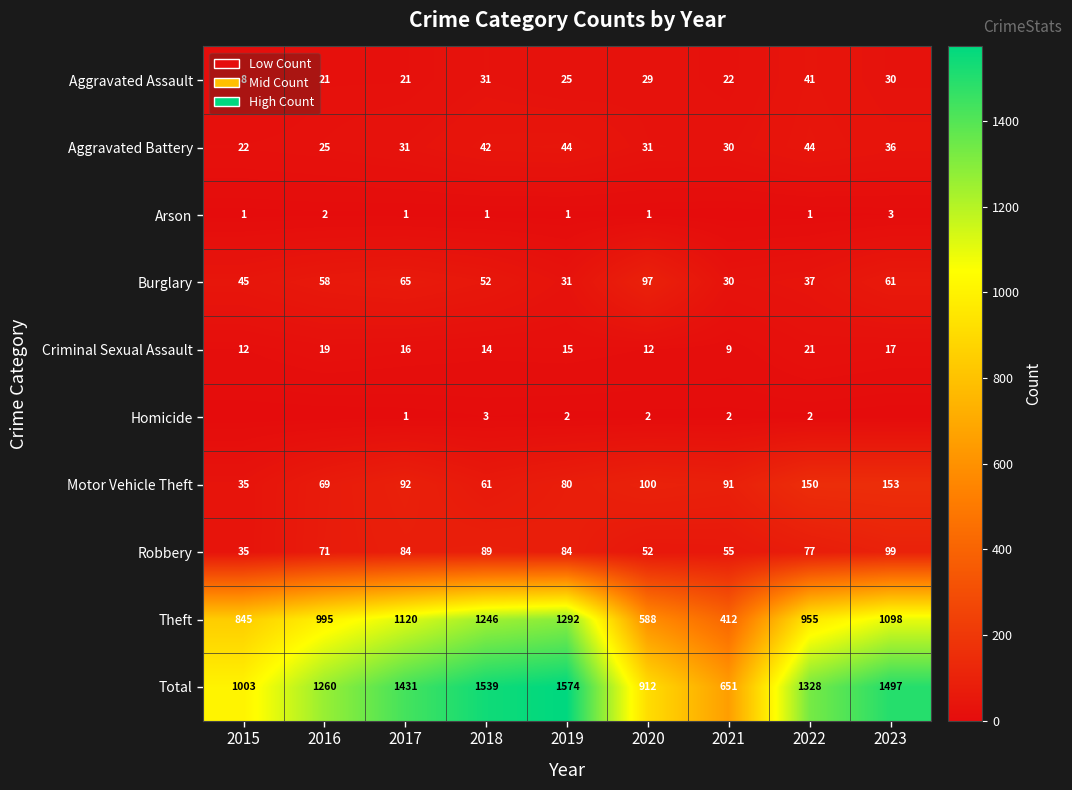

The Aggravated Assault series shows 30 at 2023. True or false?

True